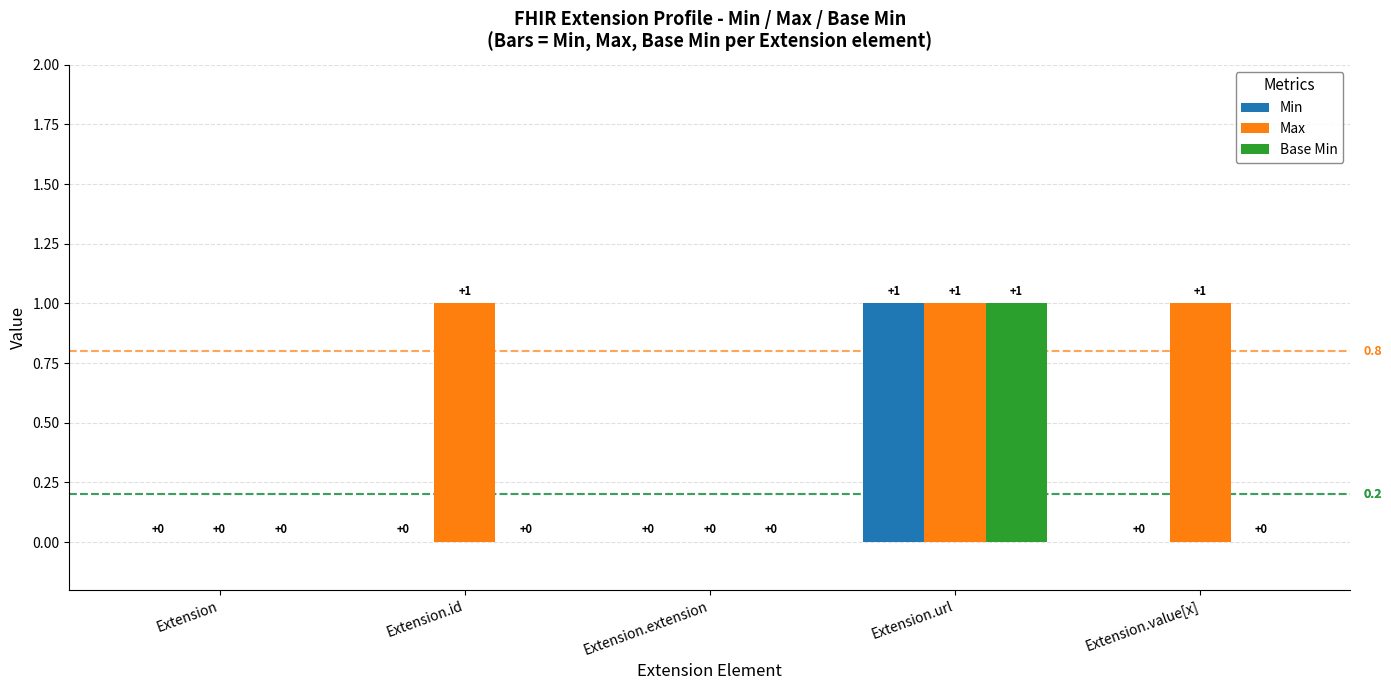

Which series has the largest total across all categories?

Max